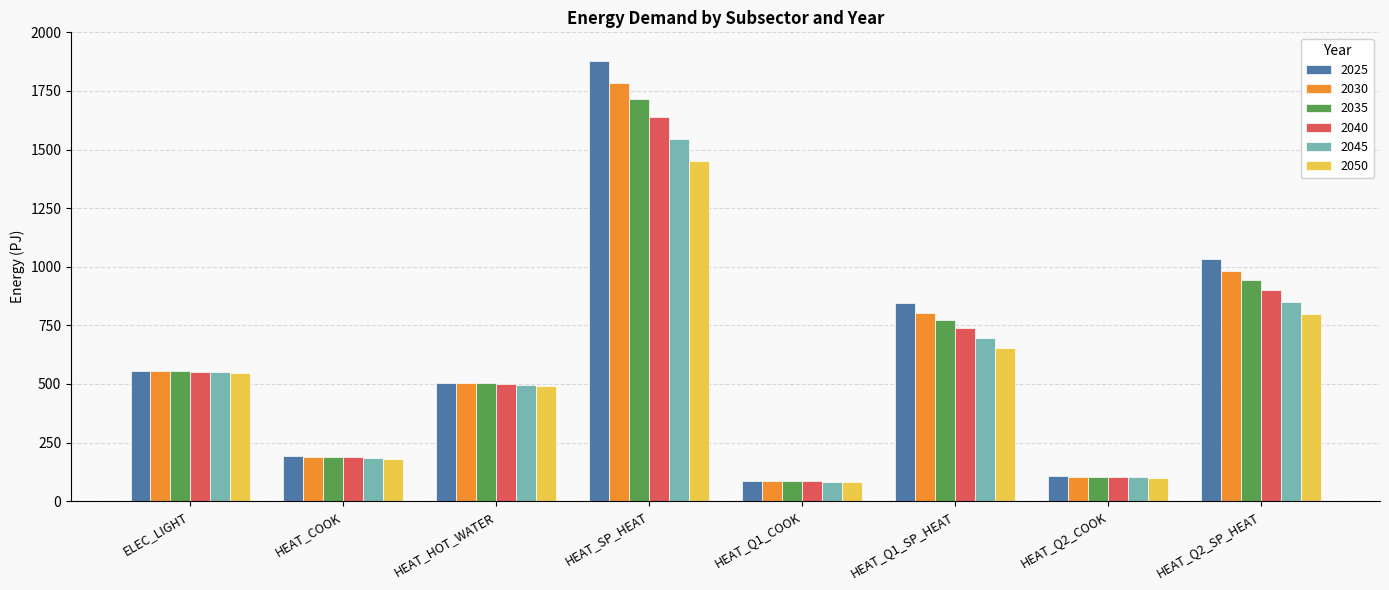

Which category has the highest value in the 2035 series?

HEAT_SP_HEAT